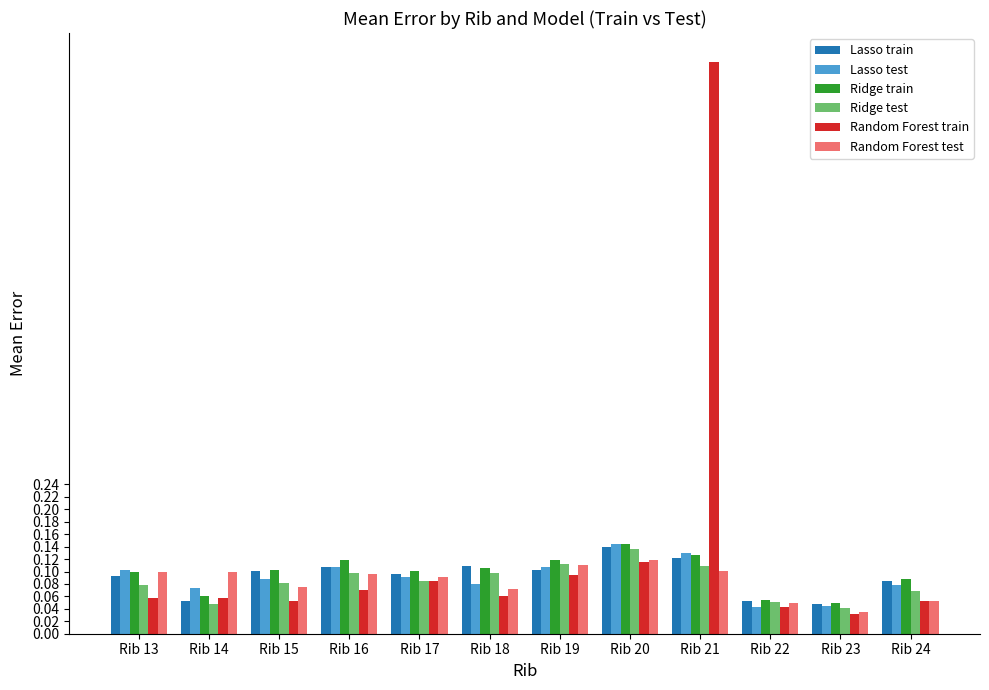

The Ridge train series shows 0.0 at Rib 15. True or false?

False